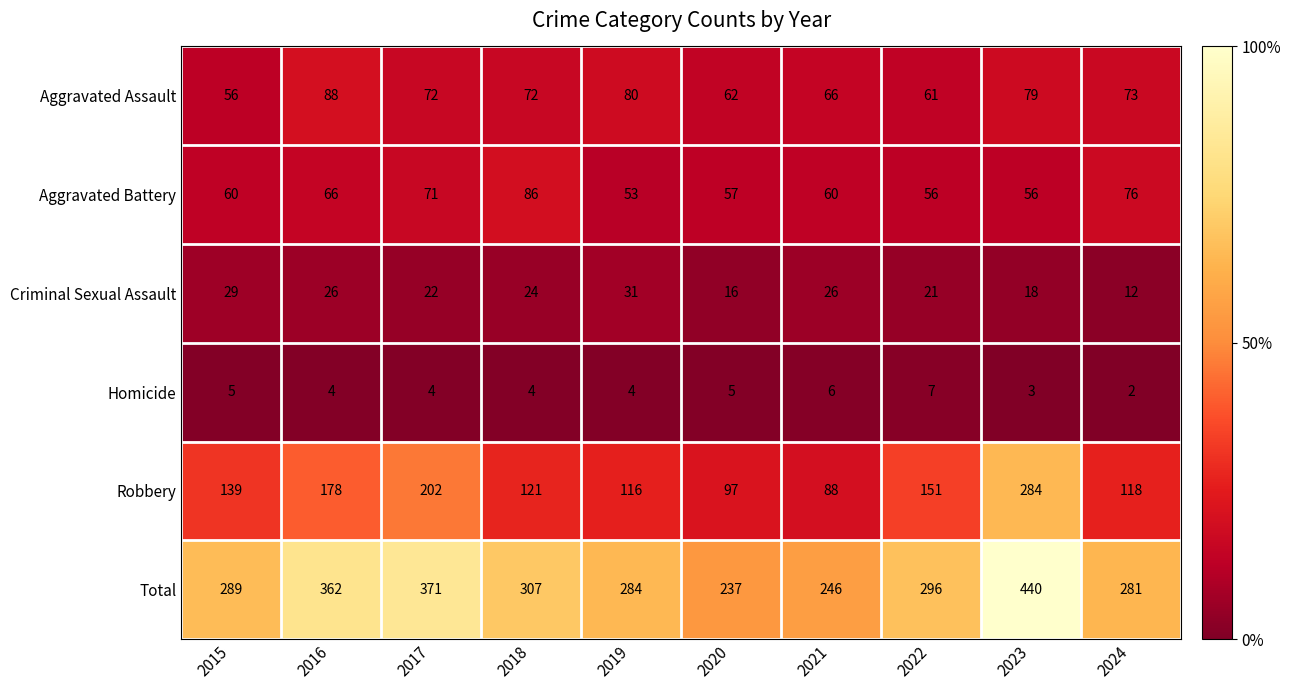

How many distinct data groups are displayed?

6